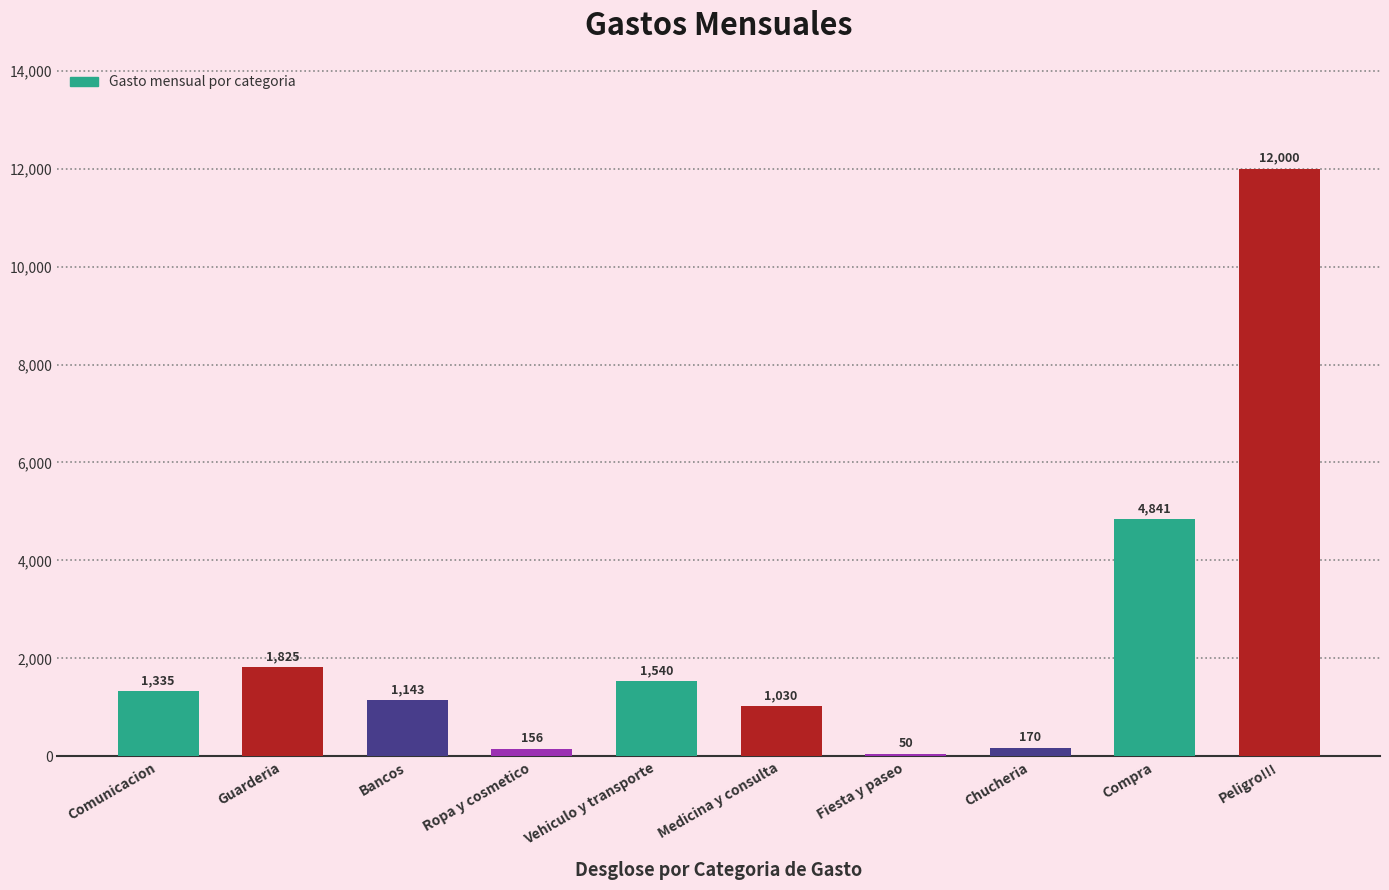

How many bars are there in total?

10